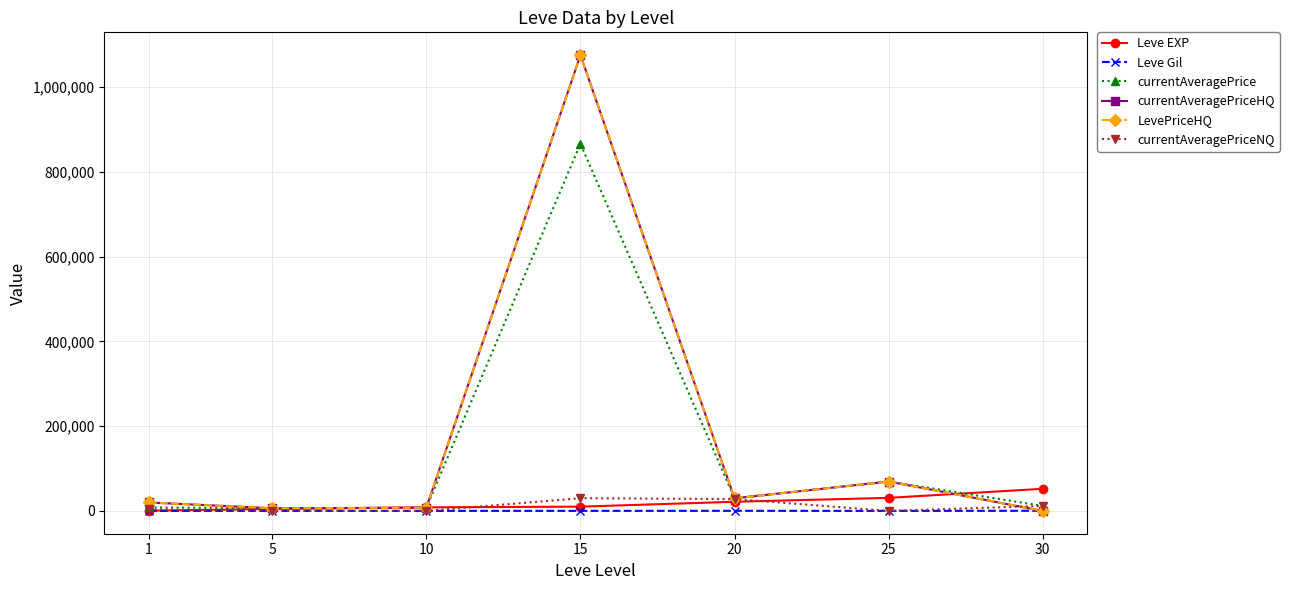

Which series has the largest total across all categories?

currentAveragePriceHQ